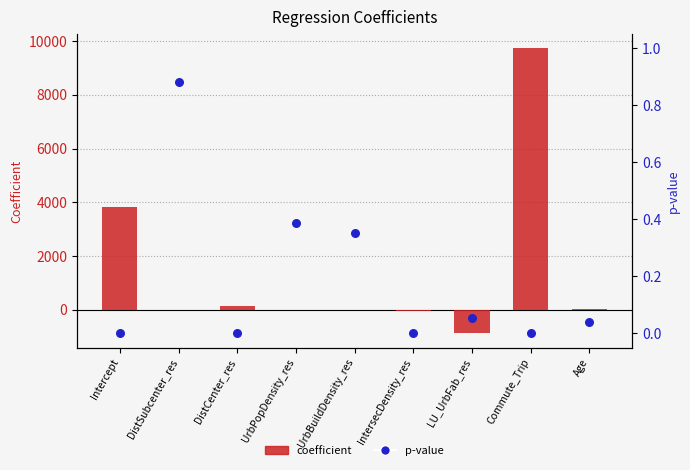

What are all the series names shown in the legend?

coefficient, p-value